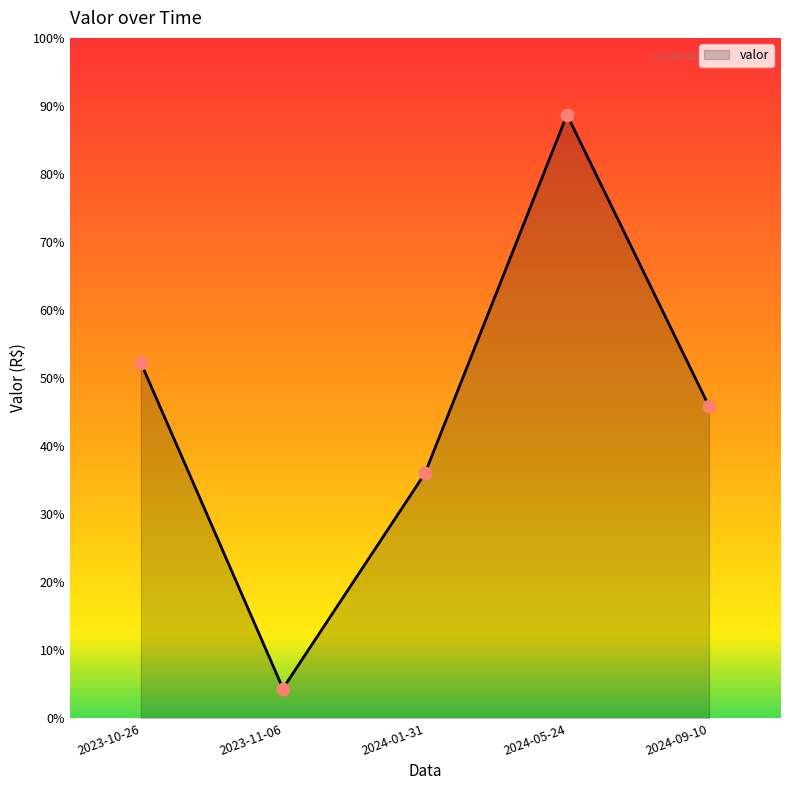

What is the ratio of the value at 2024-09-10 to the value at 2024-05-24?

0.5